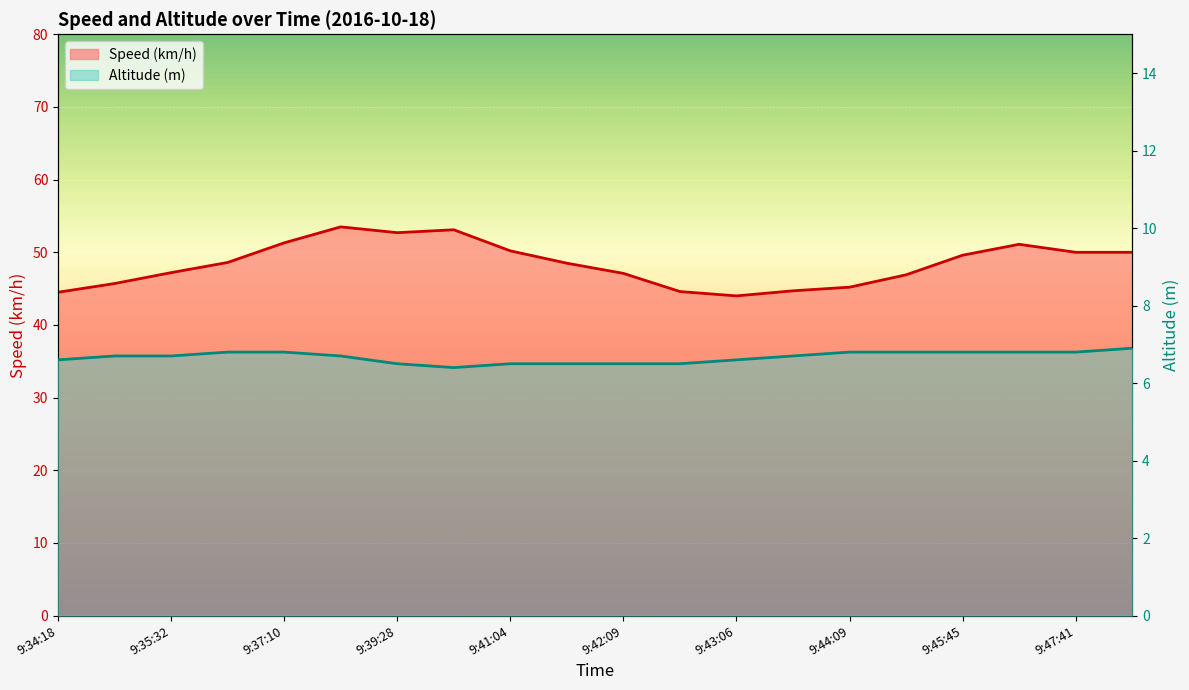

How many interior local valleys does the Speed (km/h) series have?

2